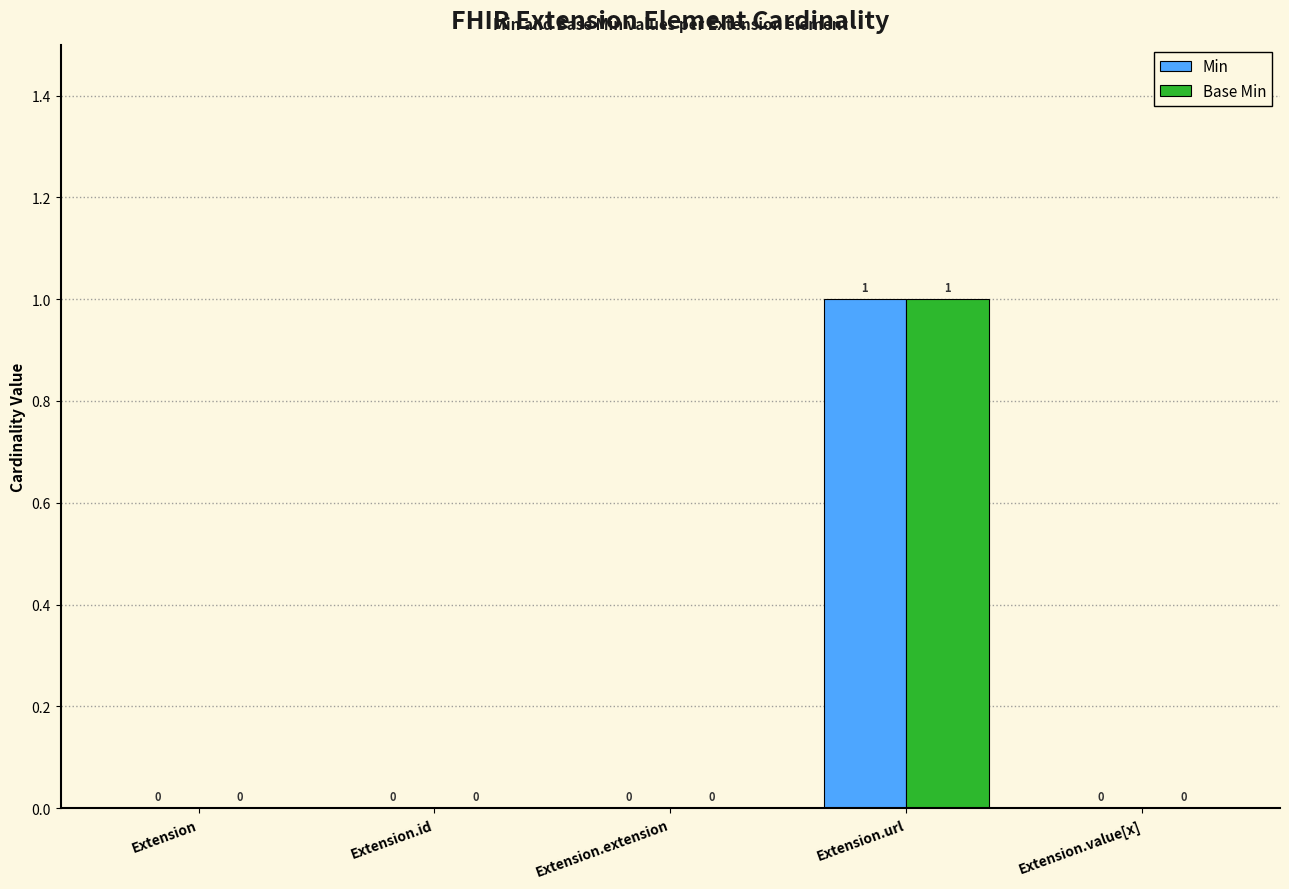

Are the bars grouped side by side (vs. stacked)?

Yes